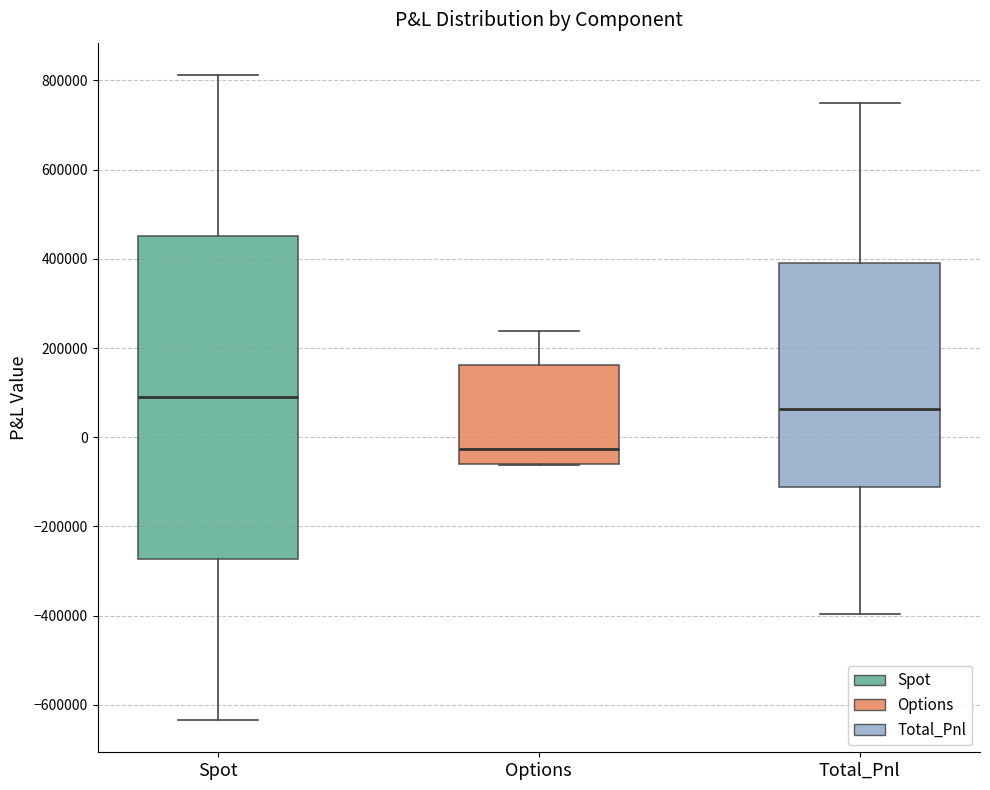

Where is the upper edge of the box for Total_Pnl on the y-axis? The values are not printed on the chart, so give them approximately, as read against the axis.

400000